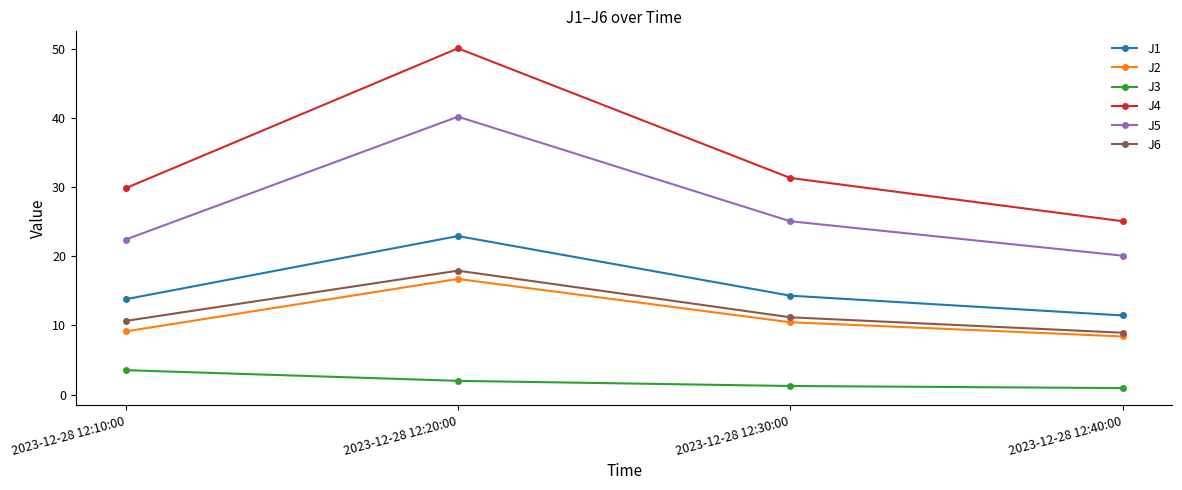

Which series has the widest spread of values?

J4